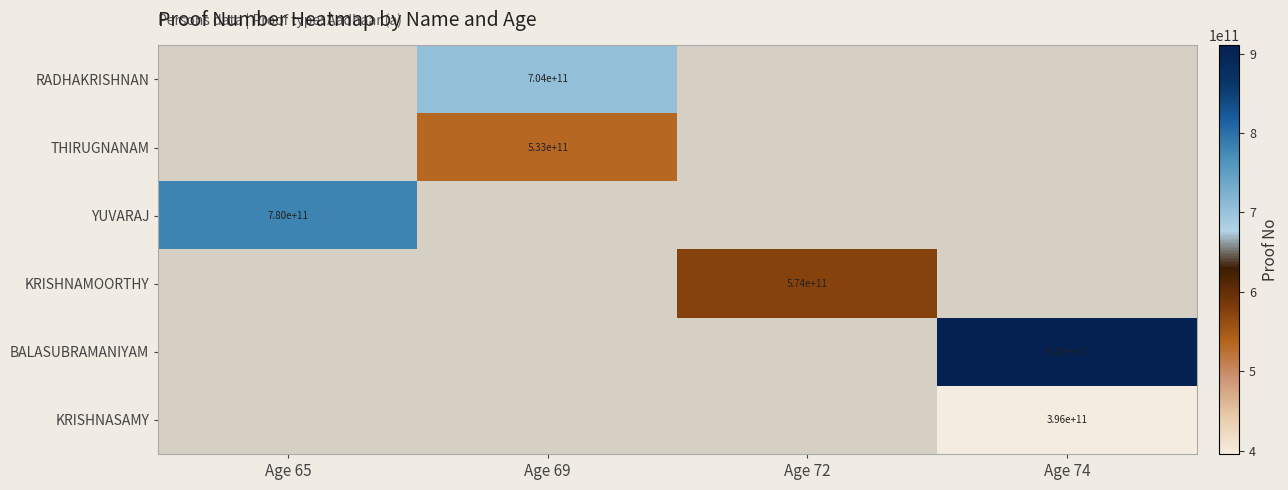

The KRISHNASAMY series shows 655461795530 at Age 74. True or false?

False